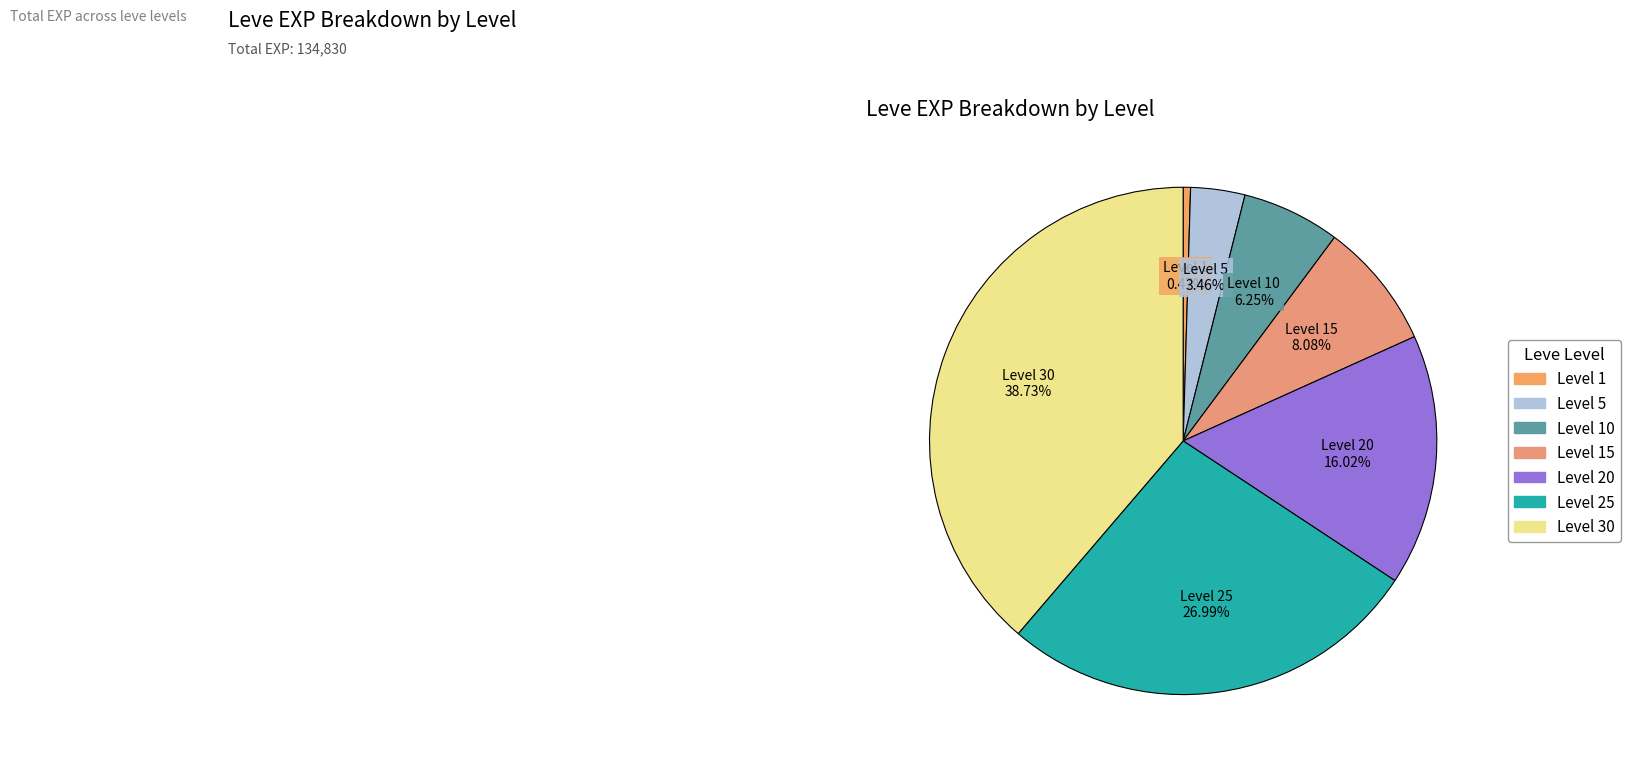

How many slices are in this pie chart?

7